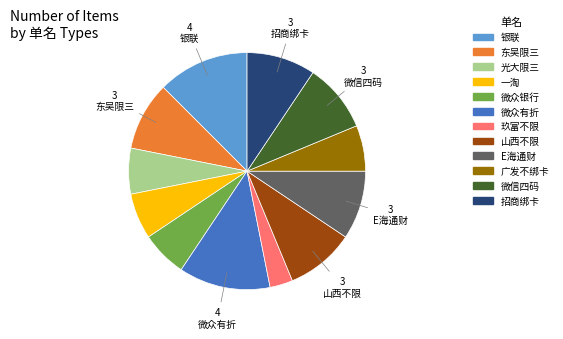

What is the ratio of the value at 玖富不限 to the value at 微众银行?

0.5